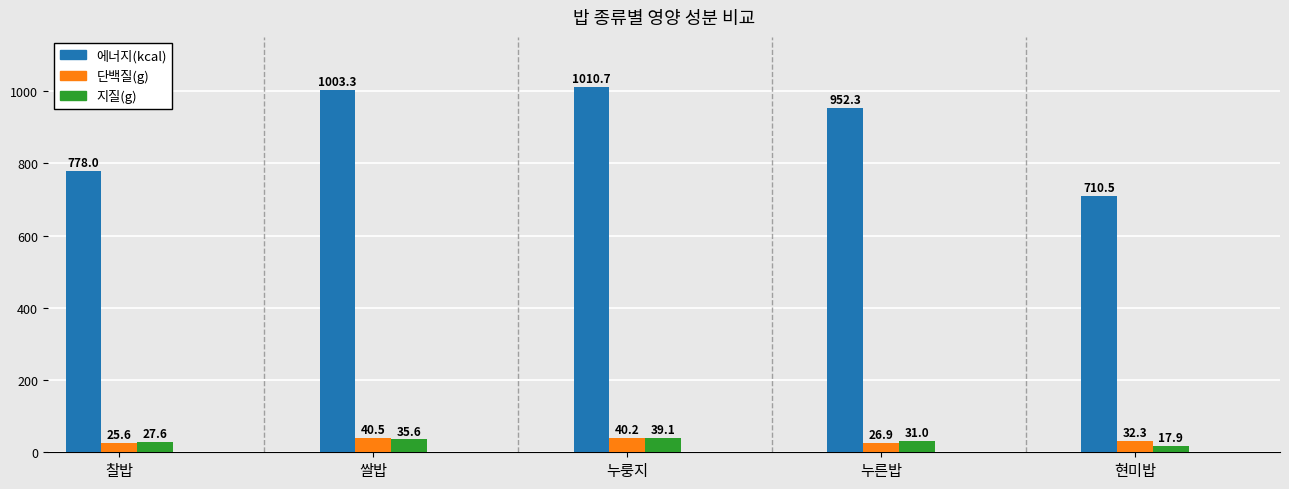

Which series has the widest spread of values?

에너지(kcal)